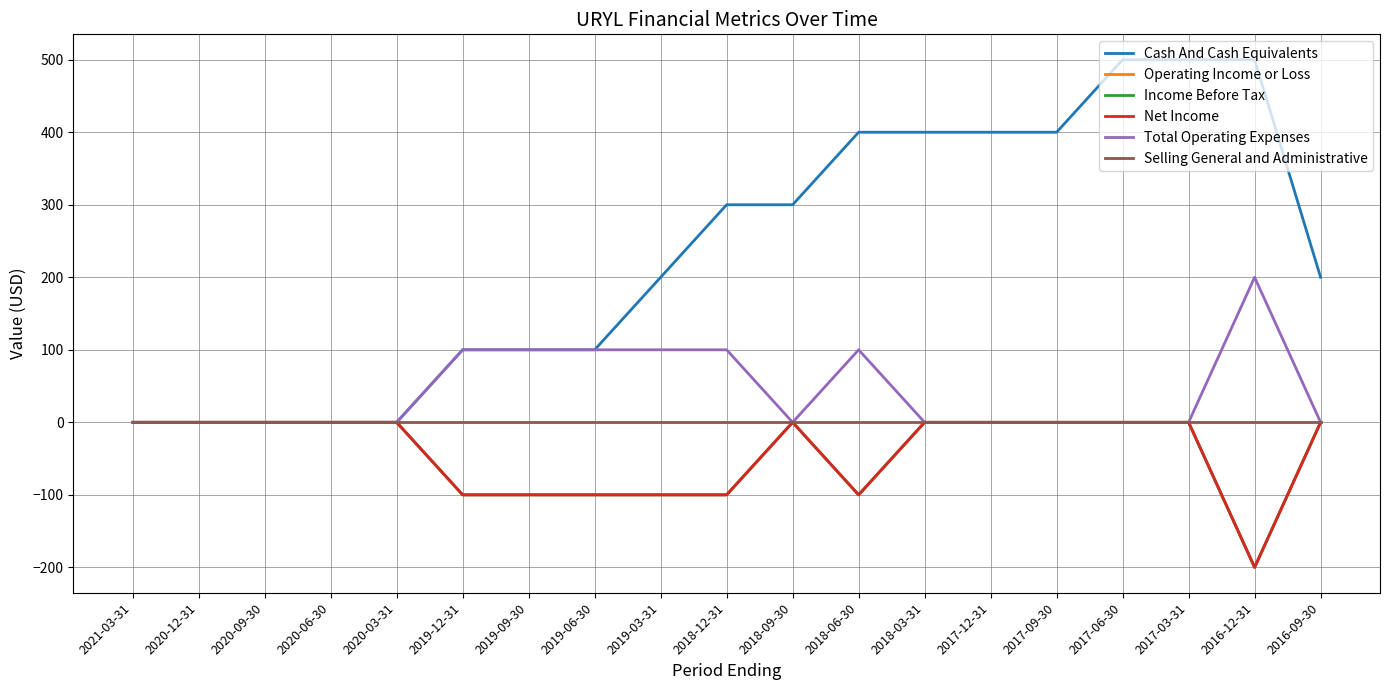

Does the chart have visible grid lines?

Yes